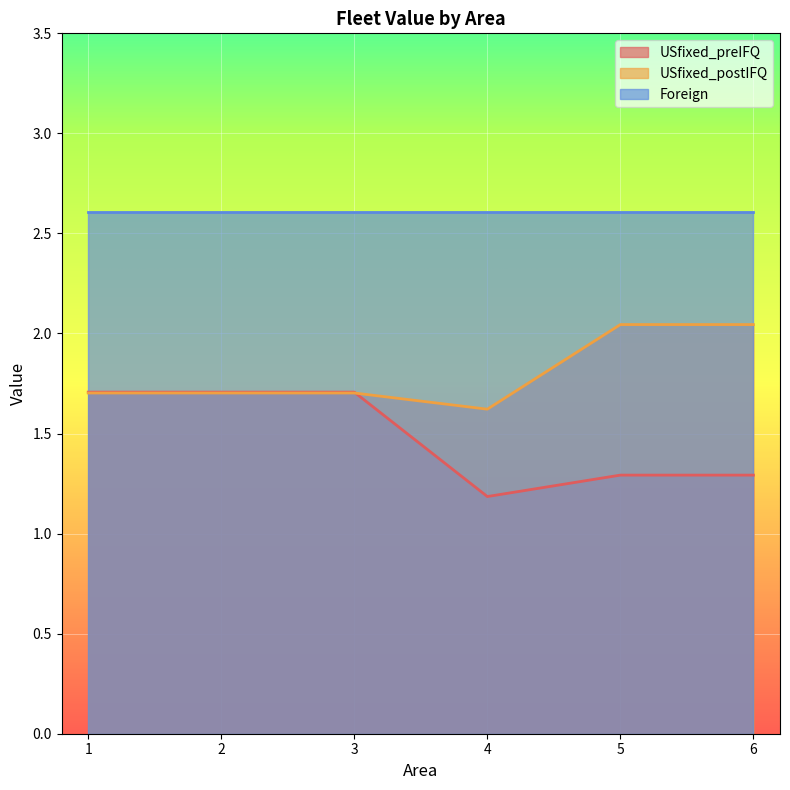

What is the maximum value for USfixed_postIFQ?

2.0